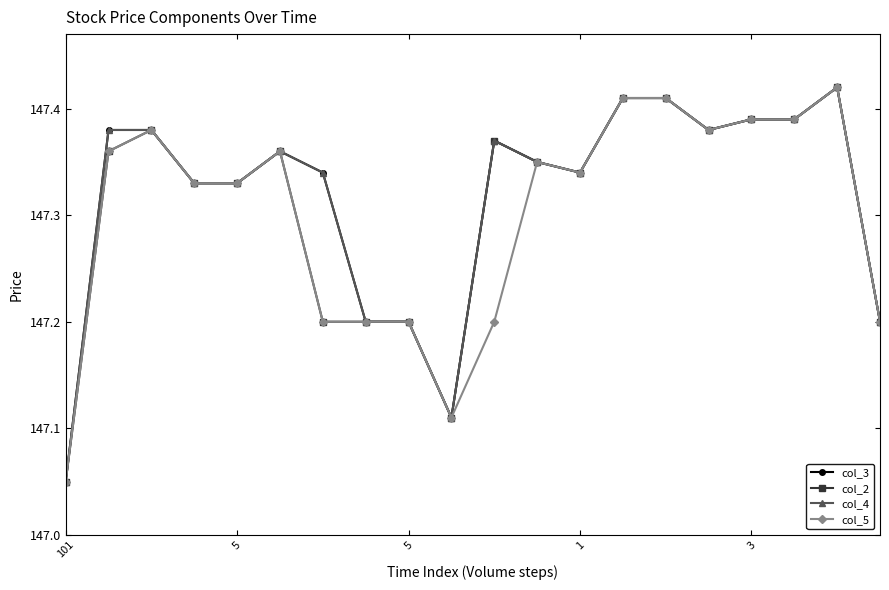

Is this an area chart (filled region under the line)?

No